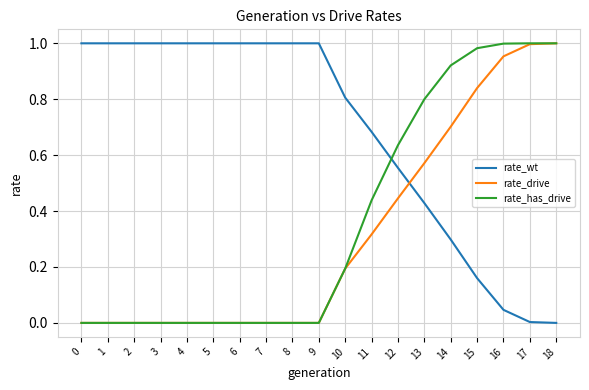

How many lines are shown in the chart?

3